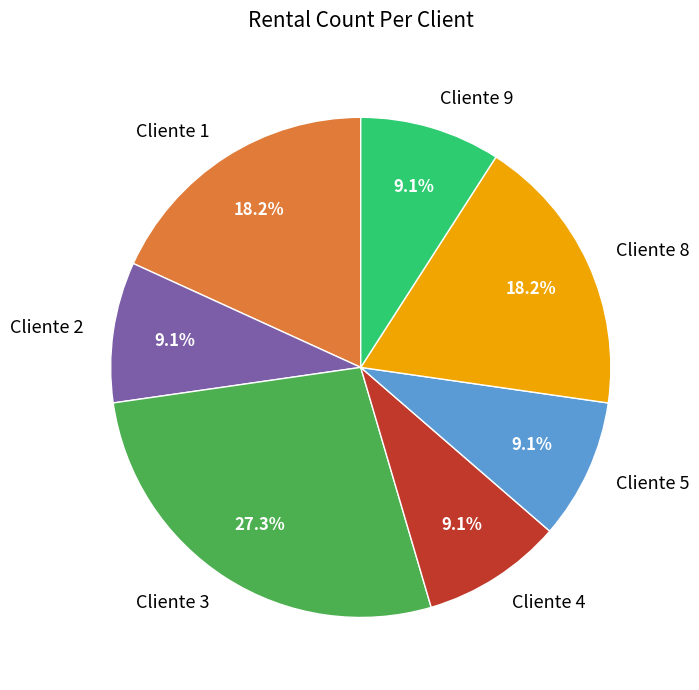

To the nearest percent, what percentage of the pie is Cliente 5?

9%